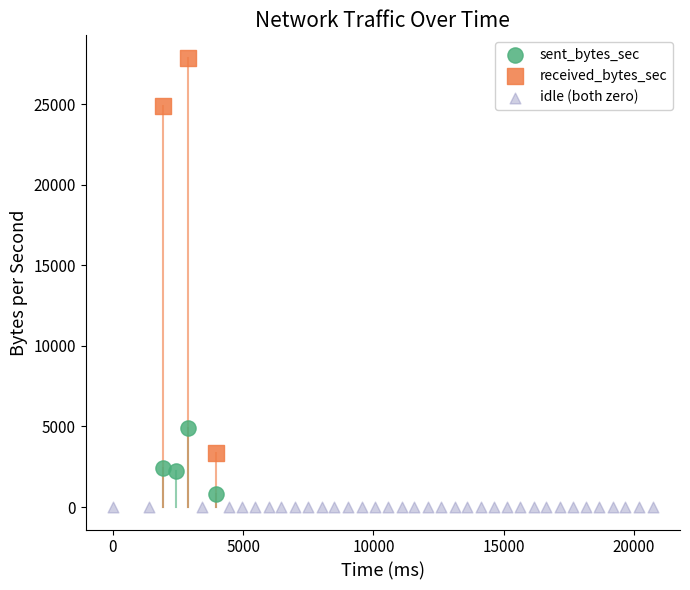

Which series contains the lowest Y value?

idle (both zero)